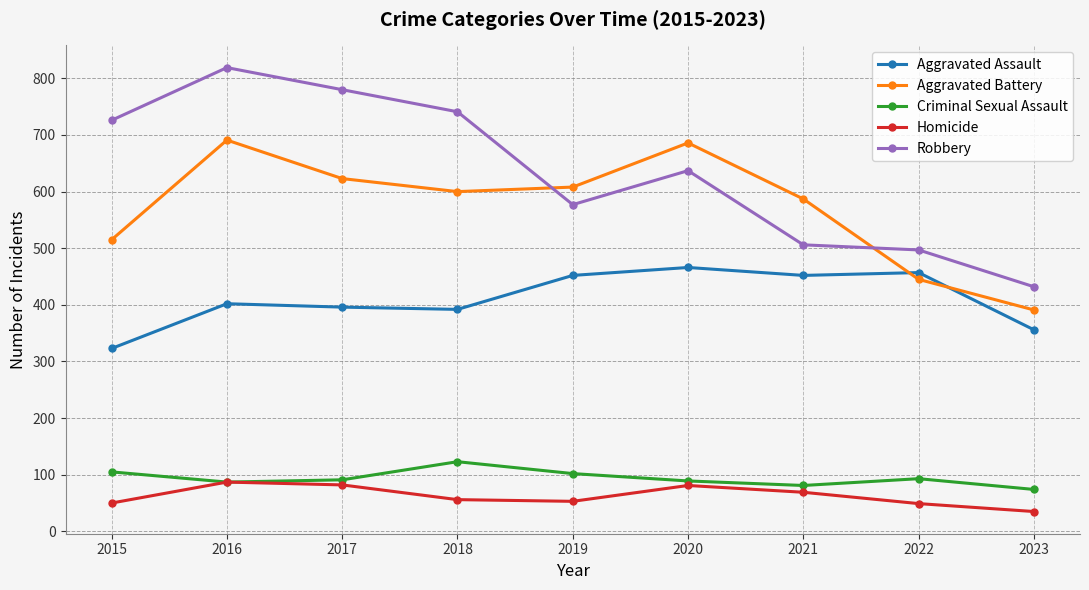

At which category does the chart reach its minimum across all series?

2023